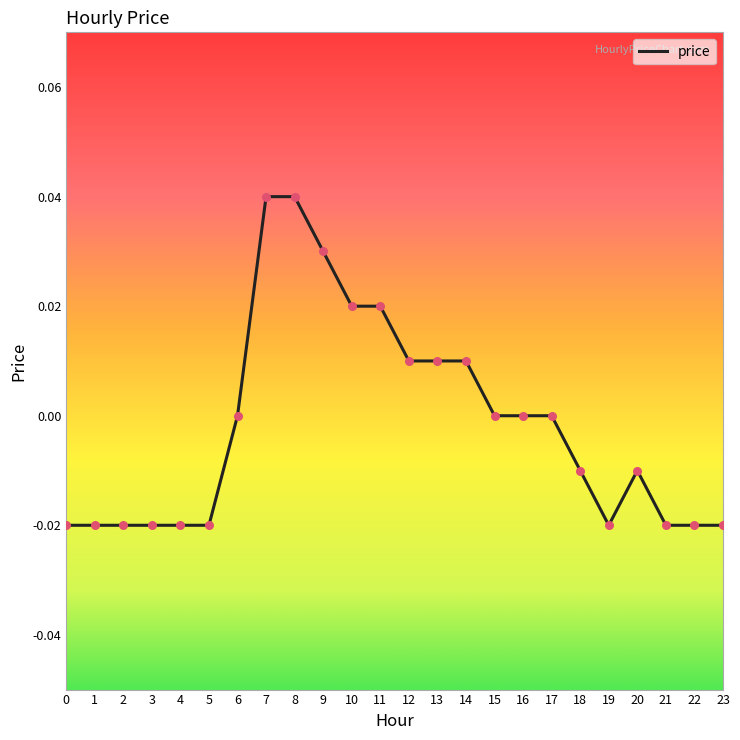

Which has a higher value, 18 or 13?

13